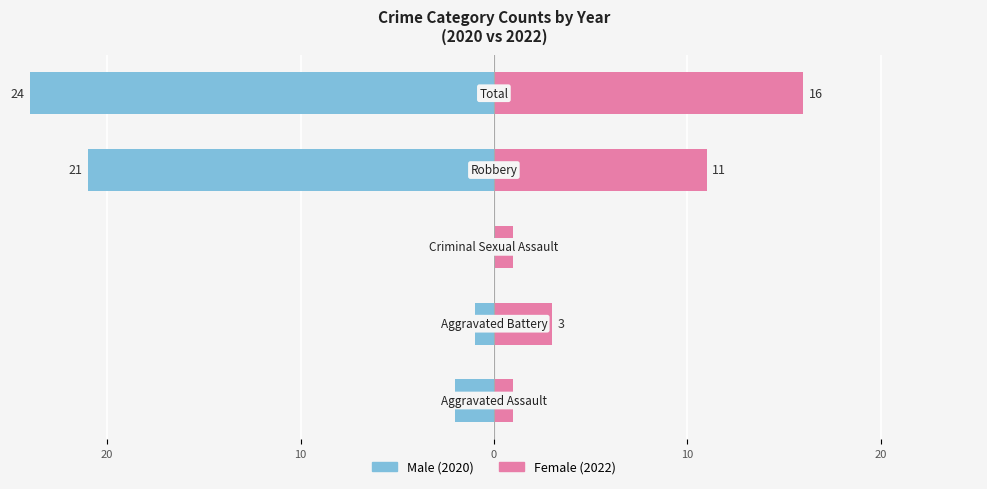

Which has a higher value, 10 or 10?

10